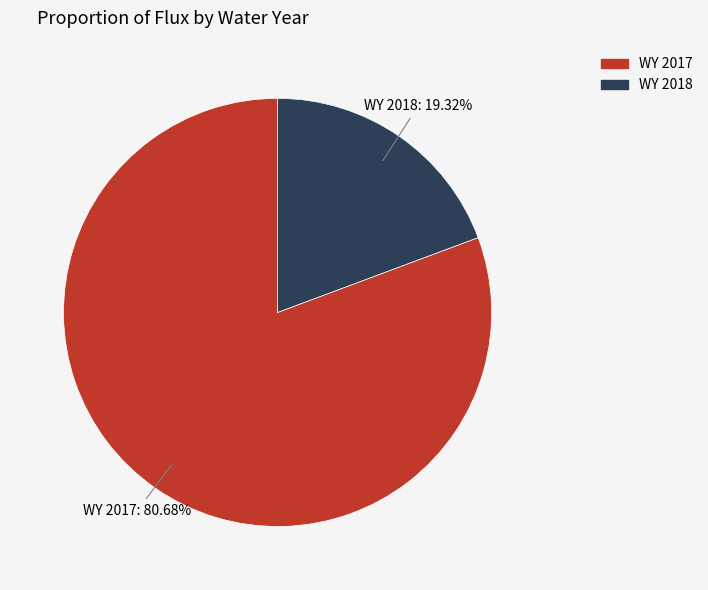

Does any single category account for the majority?

Yes